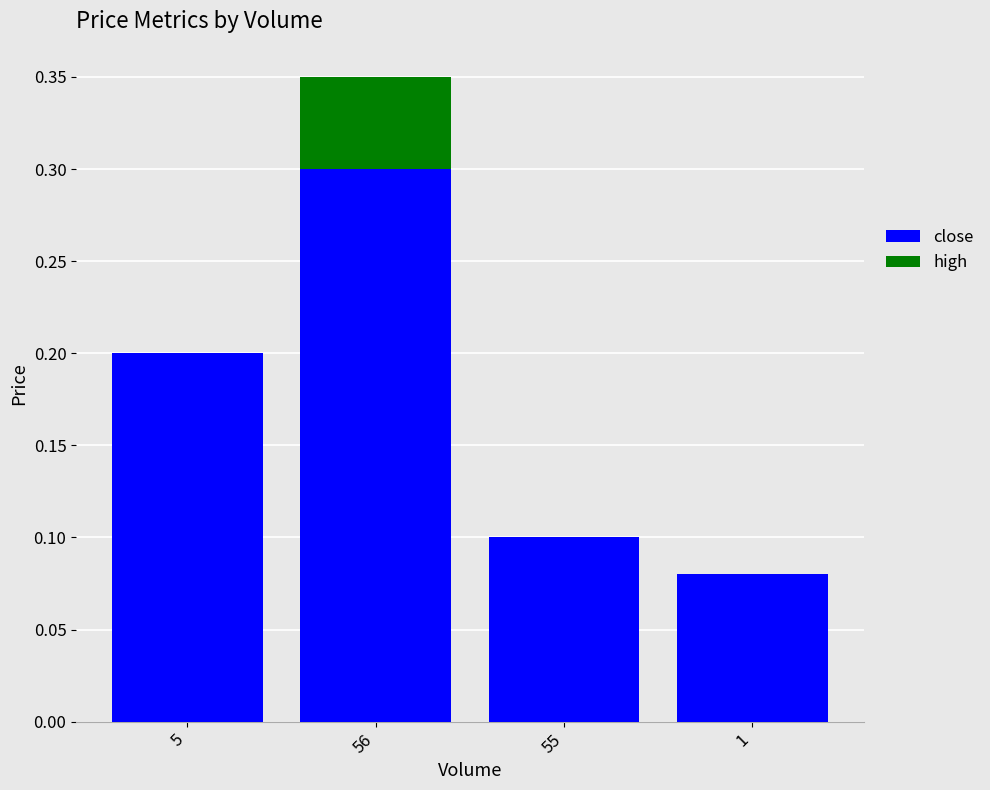

How many bars are there in total?

8